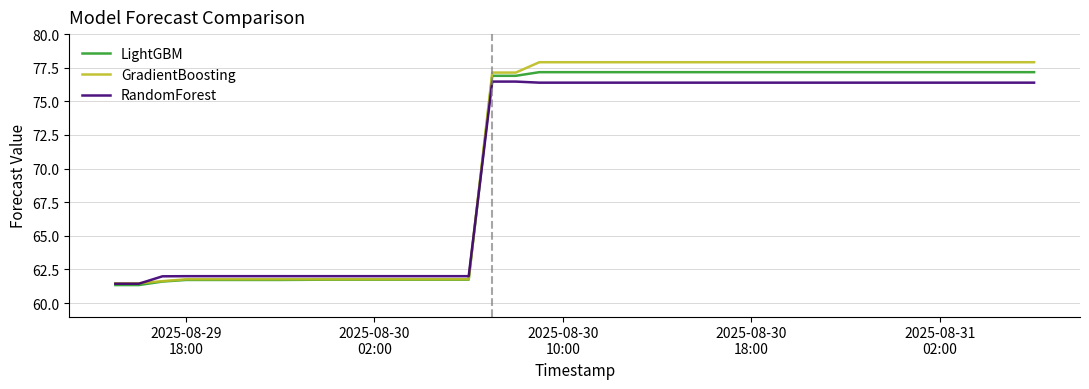

Which series has the widest spread of values?

GradientBoosting